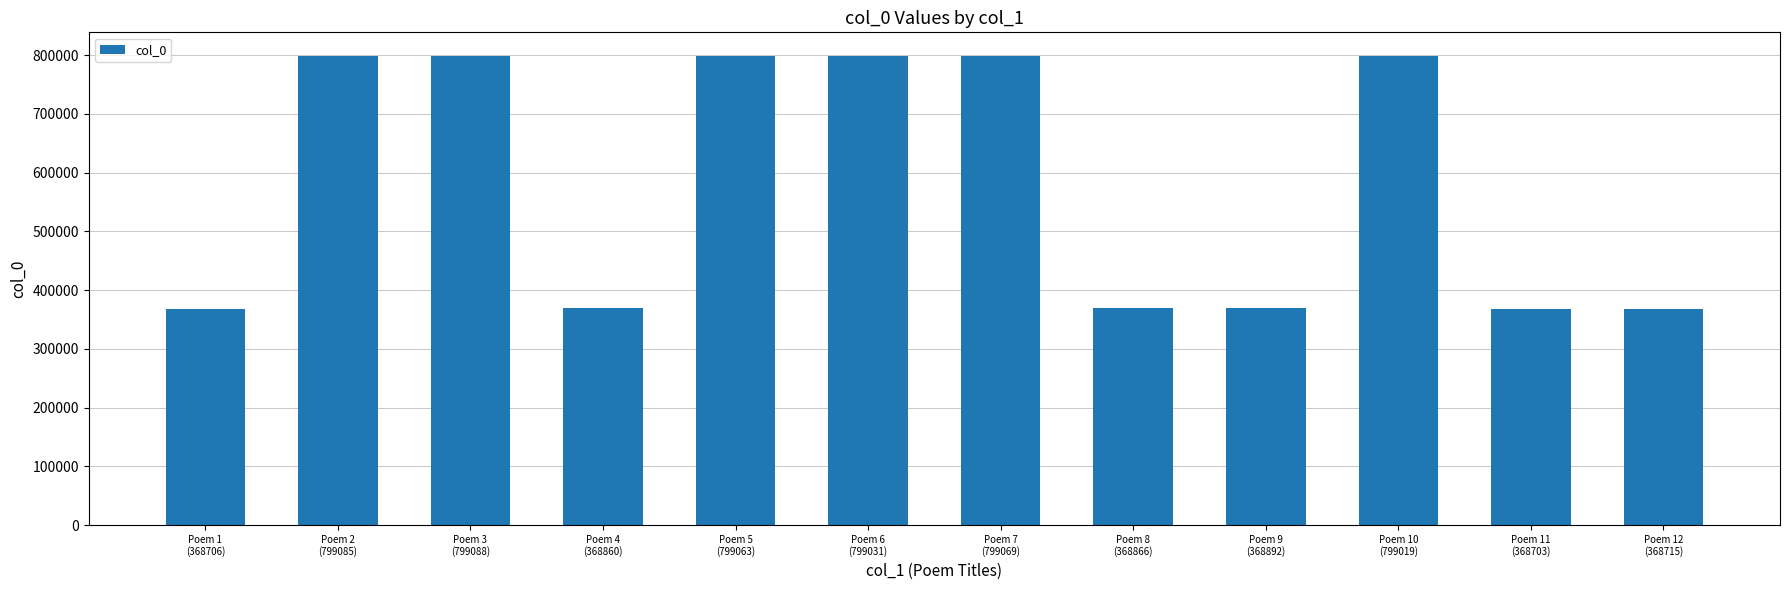

What is the label of the 6th bar from the right?

Poem 7
(799069)